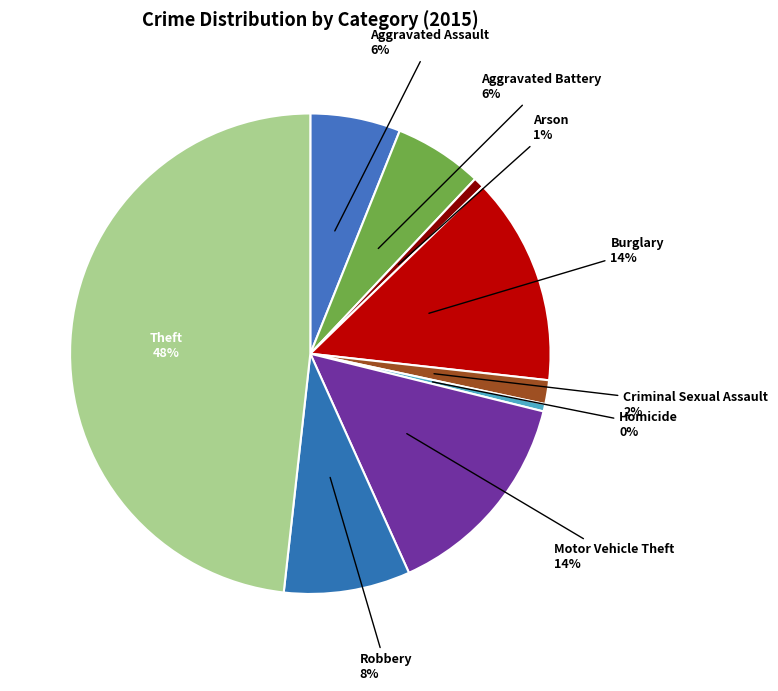

To the nearest percent, what is the difference between the largest and smallest slice percentages?

48%